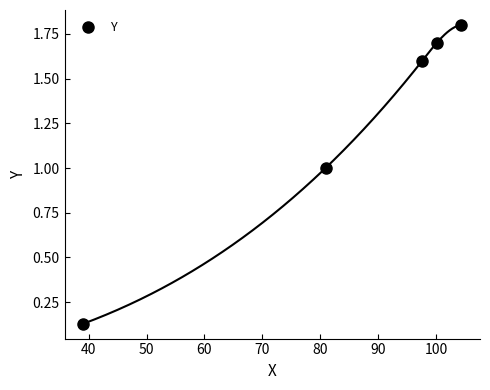

How many lines are shown in the chart?

1